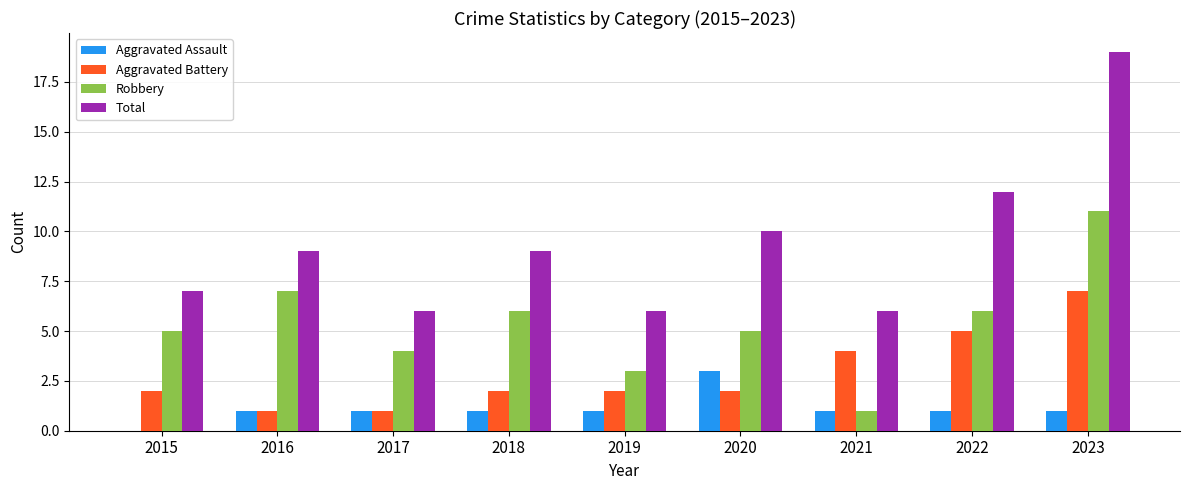

Between 2017 and 2018, which series saw the biggest shift?

Total